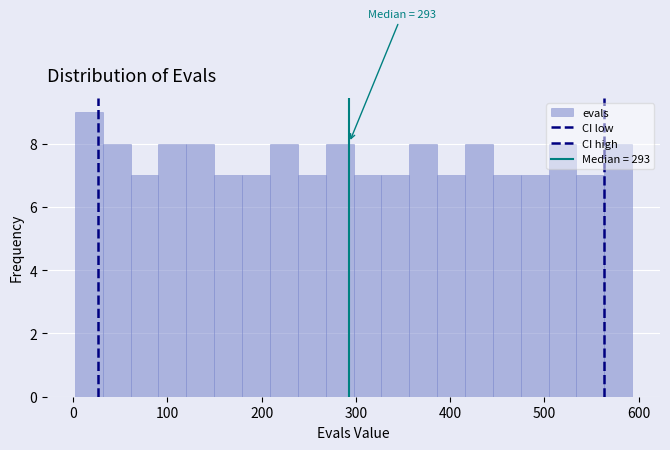

Around what value on the x-axis is the tallest bar? Give the approximate position of its centre, as read against the axis.

20